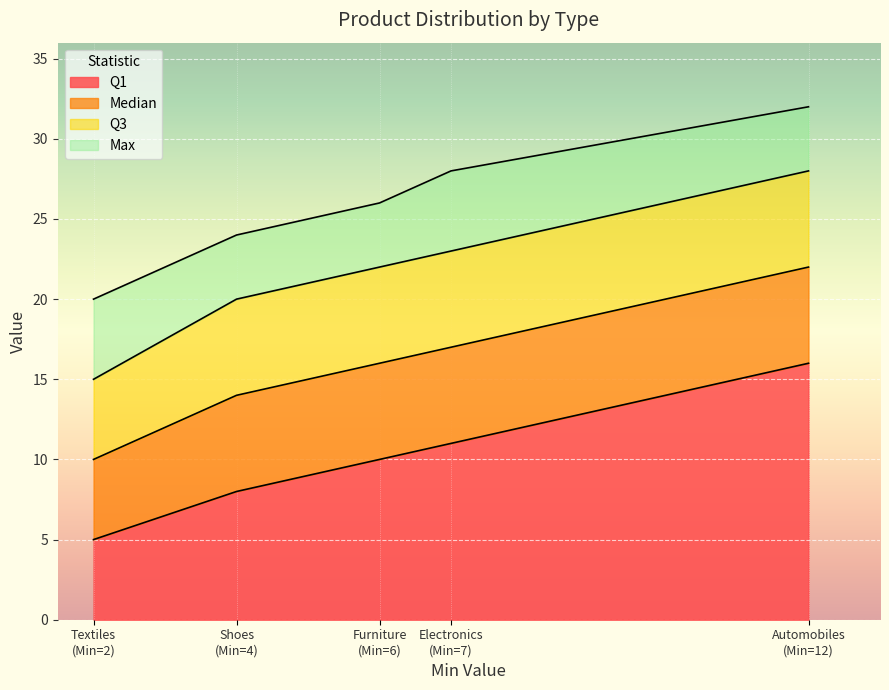

The value of Max at Electronics is 12. True or false?

False